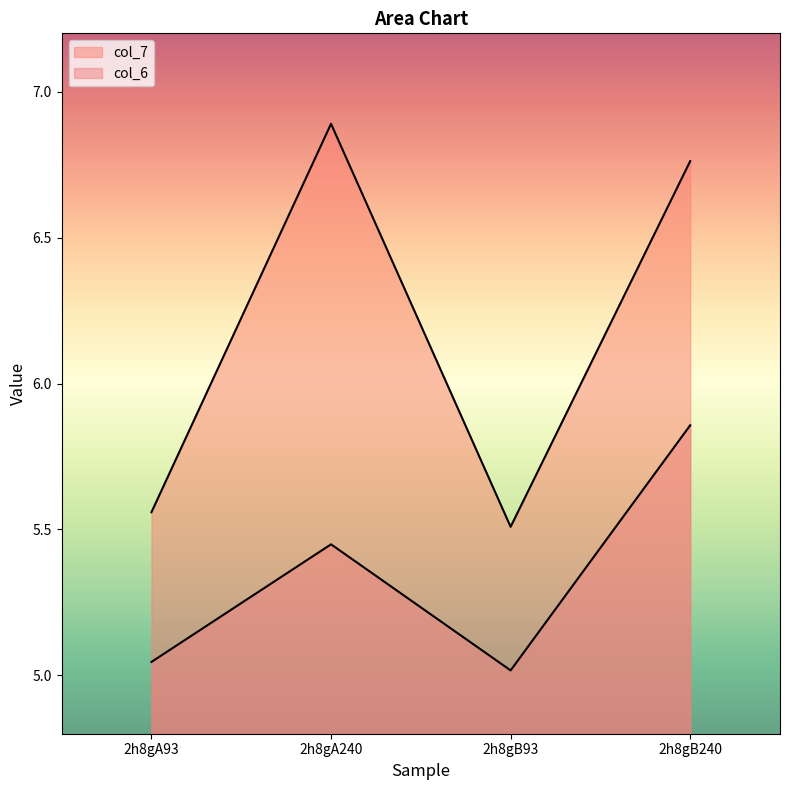

Where is col_7 nearest to the value 6?

2h8gA93